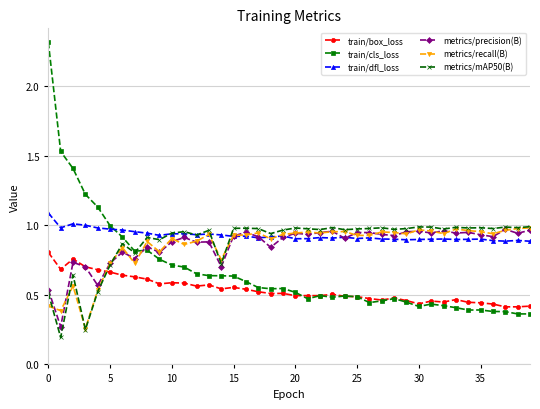

What is the greatest value displayed?

2.3